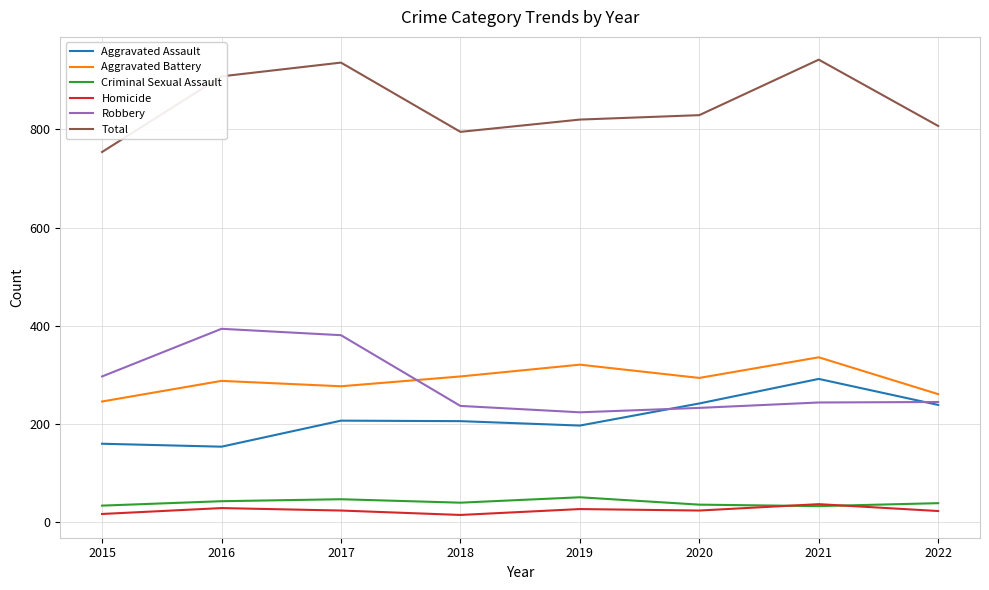

Is the value of Total at 2017 greater than the value of Aggravated Assault at 2020?

Yes